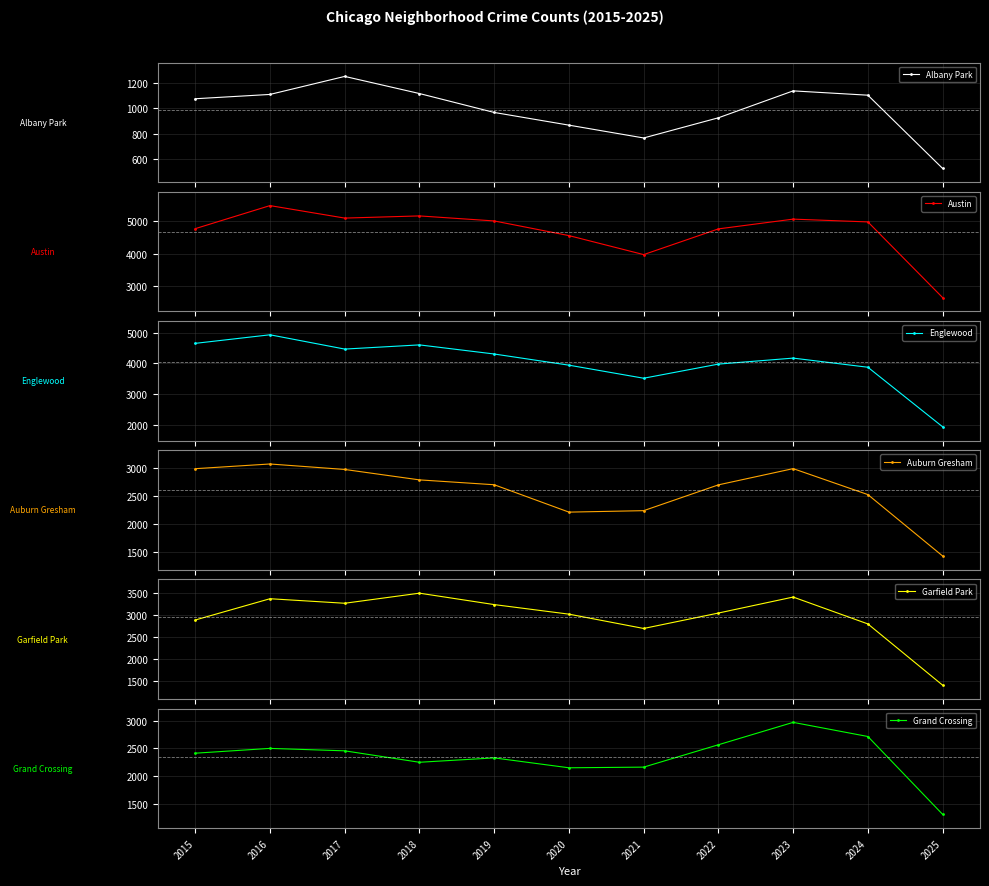

Rank the categories by Austin value from lowest to highest.

2025, 2021, 2020, 2022, 2015, 2024, 2019, 2023, 2017, 2018, 2016